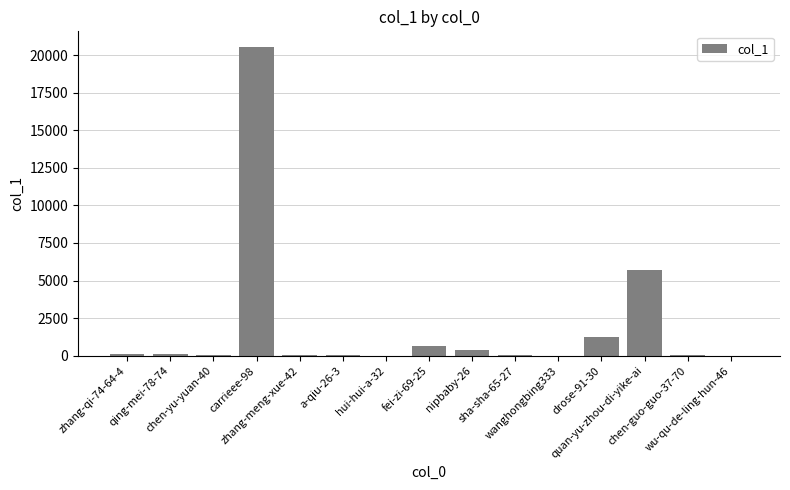

What is the sum of all values?

28962